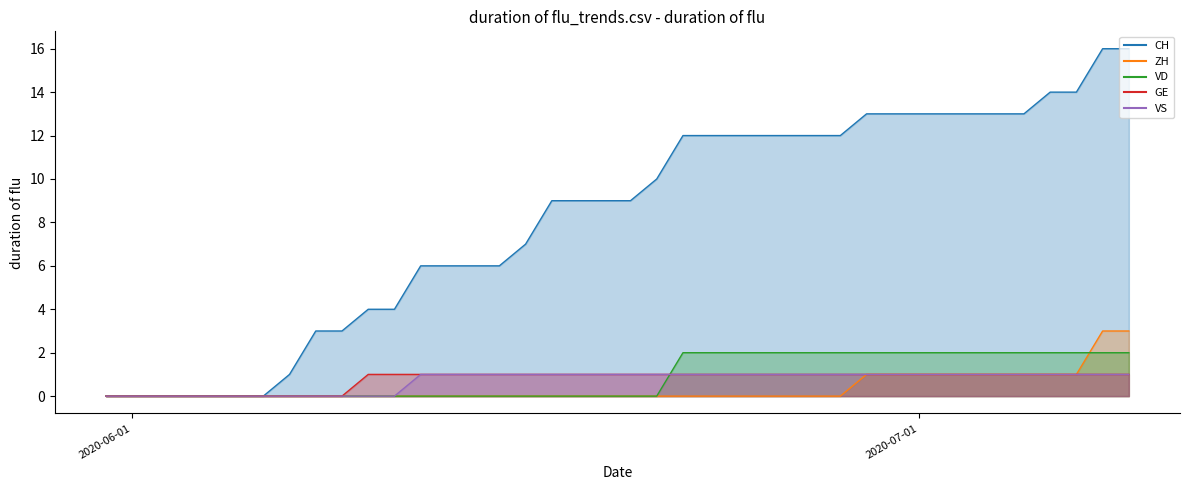

List the labels in order of CH value, smallest first.

2020-05-31, 2020-06-01, 2020-06-02, 2020-06-03, 2020-06-04, 2020-06-05, 2020-06-06, 2020-06-07, 2020-06-08, 2020-06-09, 2020-06-10, 2020-06-11, 2020-06-12, 2020-06-13, 2020-06-14, 2020-06-15, 2020-06-16, 2020-06-17, 2020-06-18, 2020-06-19, 2020-06-20, 2020-06-21, 2020-06-22, 2020-06-23, 2020-06-24, 2020-06-25, 2020-06-26, 2020-06-27, 2020-06-28, 2020-06-29, 2020-06-30, 2020-07-01, 2020-07-02, 2020-07-03, 2020-07-04, 2020-07-05, 2020-07-06, 2020-07-07, 2020-07-08, 2020-07-09